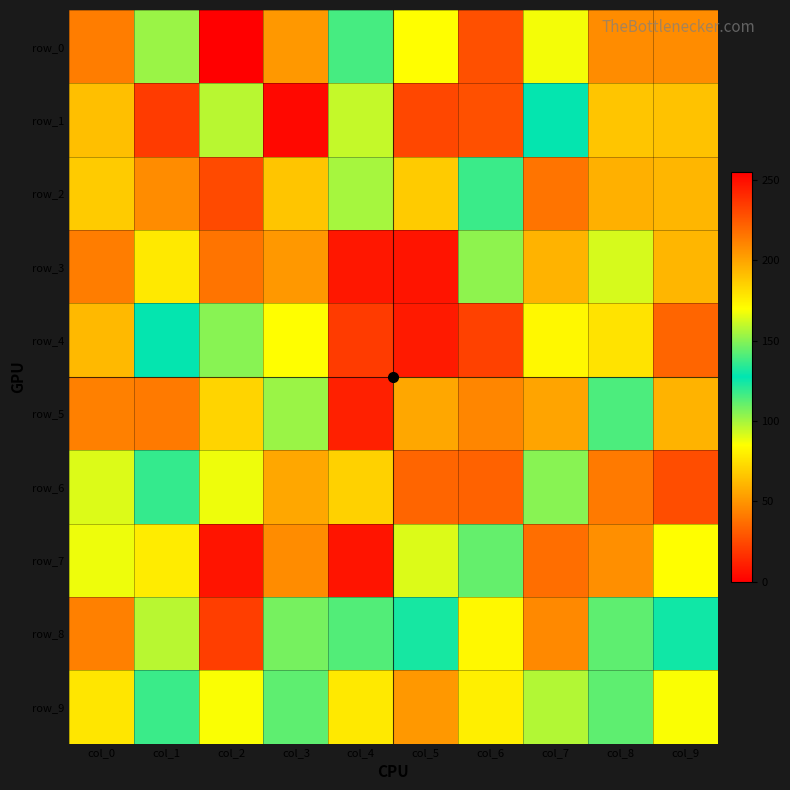

List the labels in order of row_7 value, largest first.

col_4, col_1, col_0, col_5, col_6, col_9, col_8, col_3, col_7, col_2